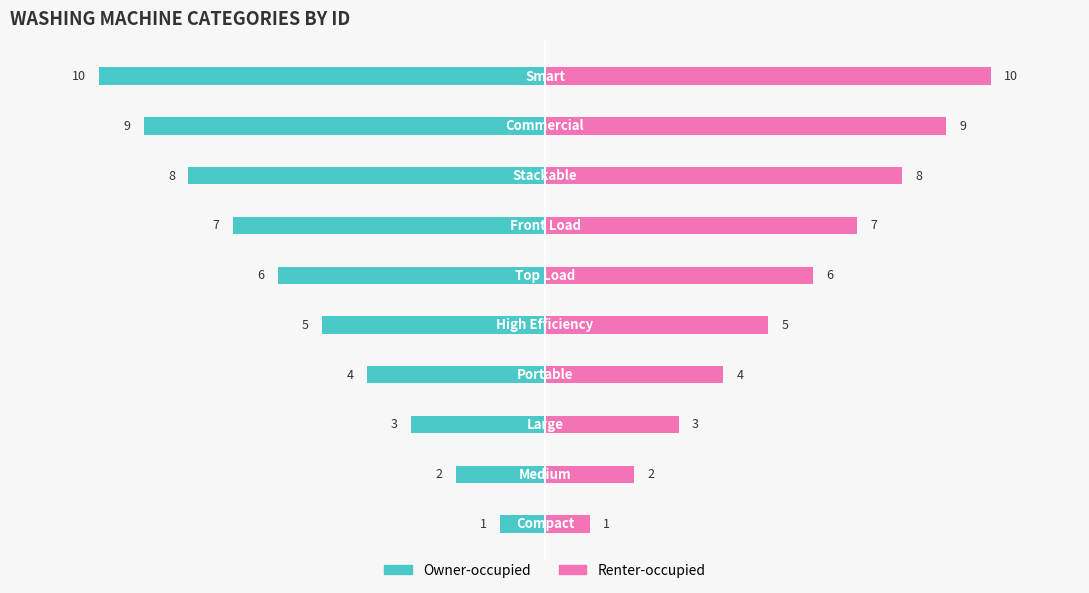

What is the difference between the Renter-occupied values at 1 and 8?

7